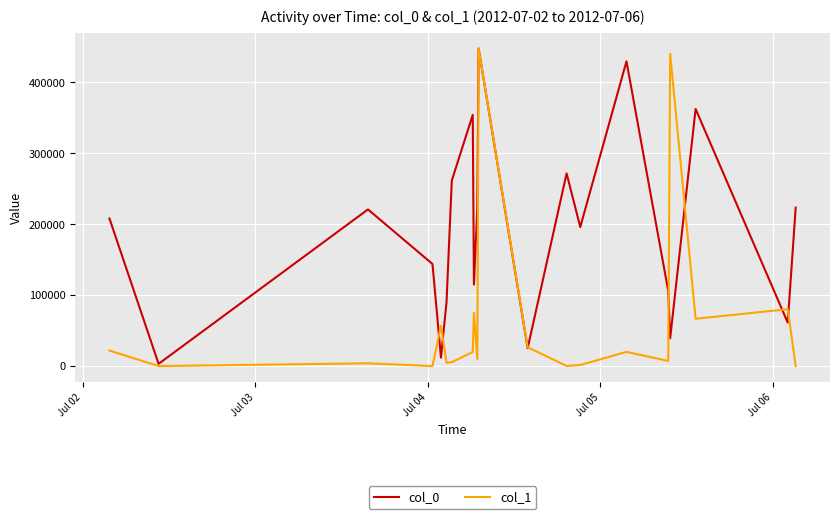

Which series has the largest total across all categories?

col_0